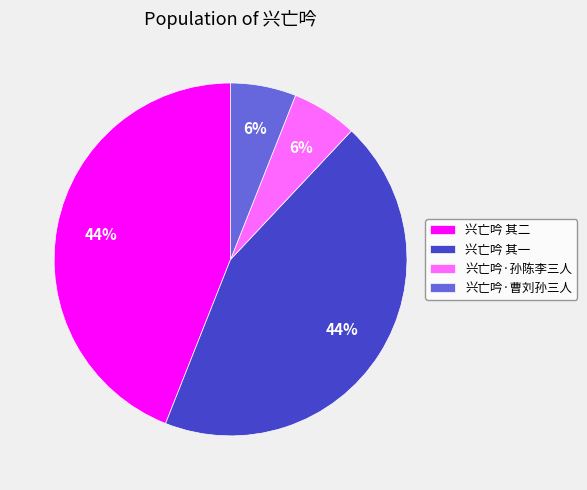

To the nearest percent, what is the difference between the 兴亡吟 其二 and 兴亡吟·曹刘孙三人 slice percentages?

38%